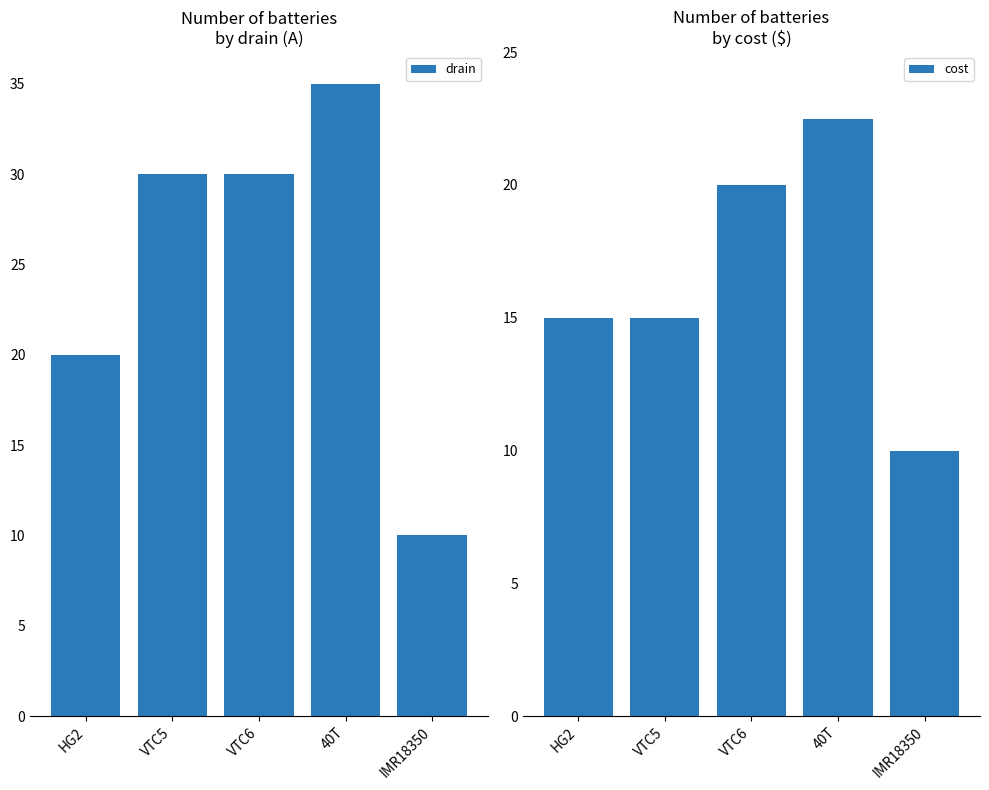

How many values in the cost series are below 15?

1